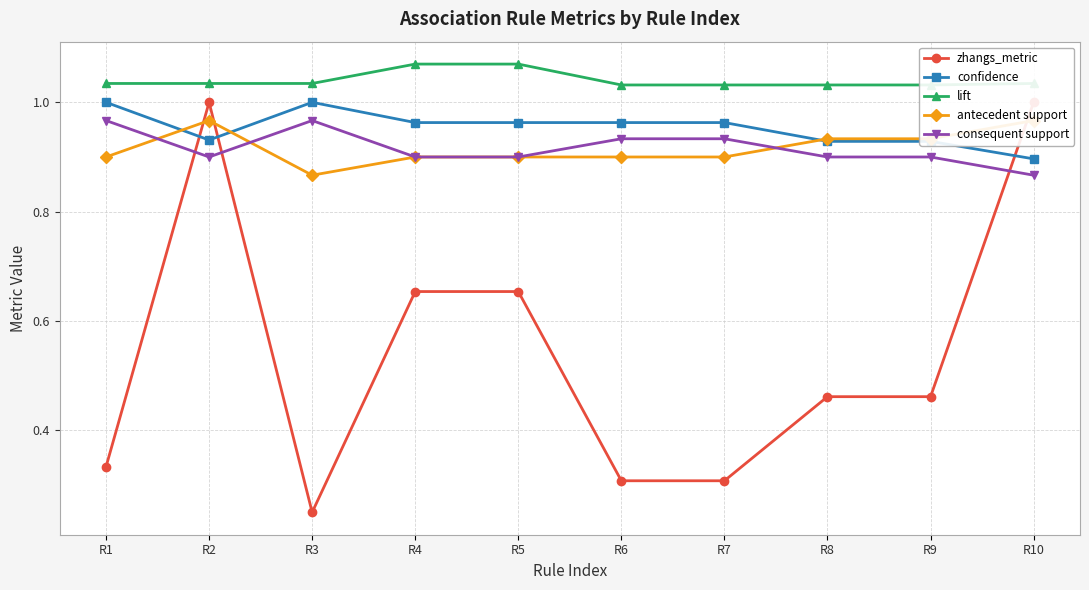

What is the value of the consequent support point at the 6th from the left?

0.9